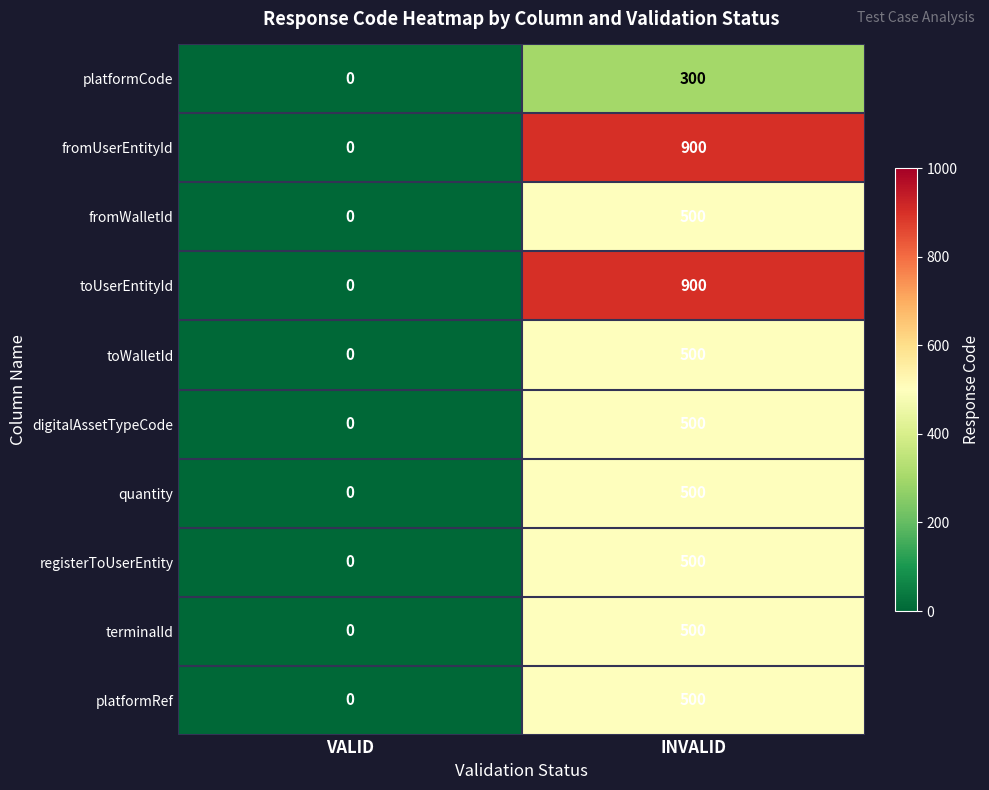

True or false: toWalletId has a value of 674 at INVALID.

False